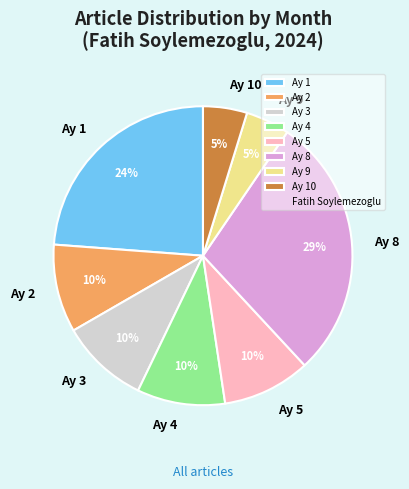

To the nearest percent, what is the combined percentage of Ay 4 and Ay 5?

19%